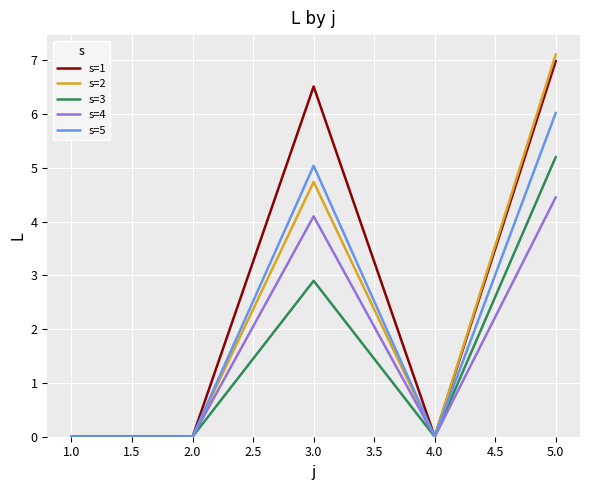

At 3.0, list the series in order from smallest to largest.

s=3, s=4, s=2, s=5, s=1